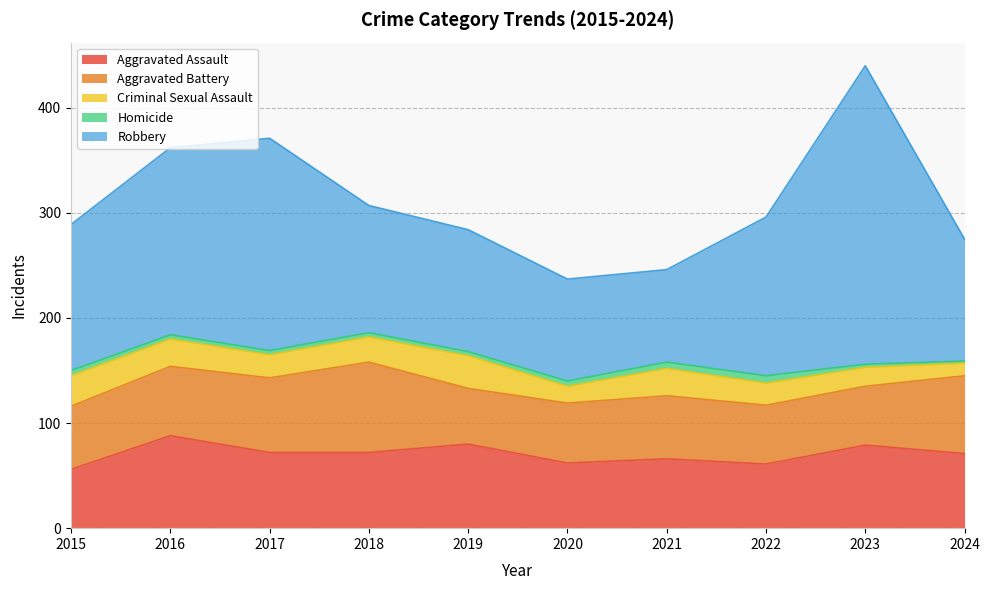

True or false: Homicide and Aggravated Battery intersect in this chart.

False